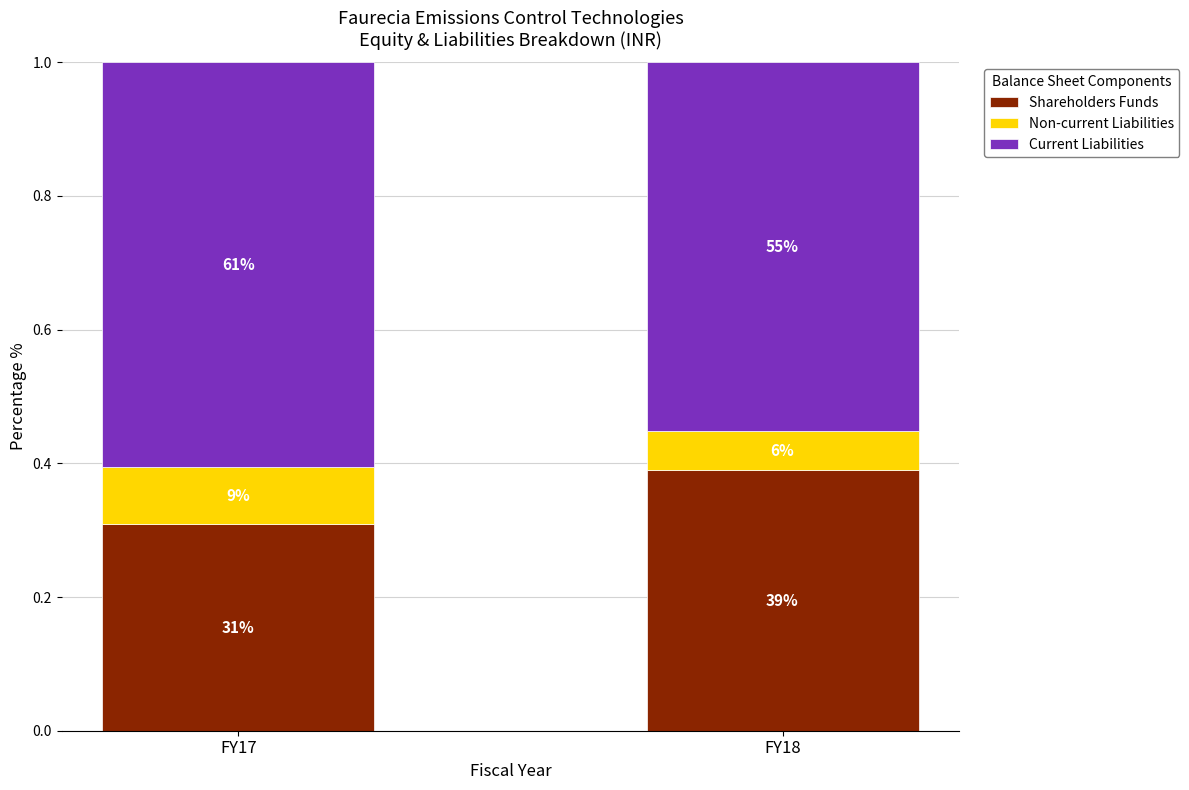

At how many categories does at least one series exceed 0?

2